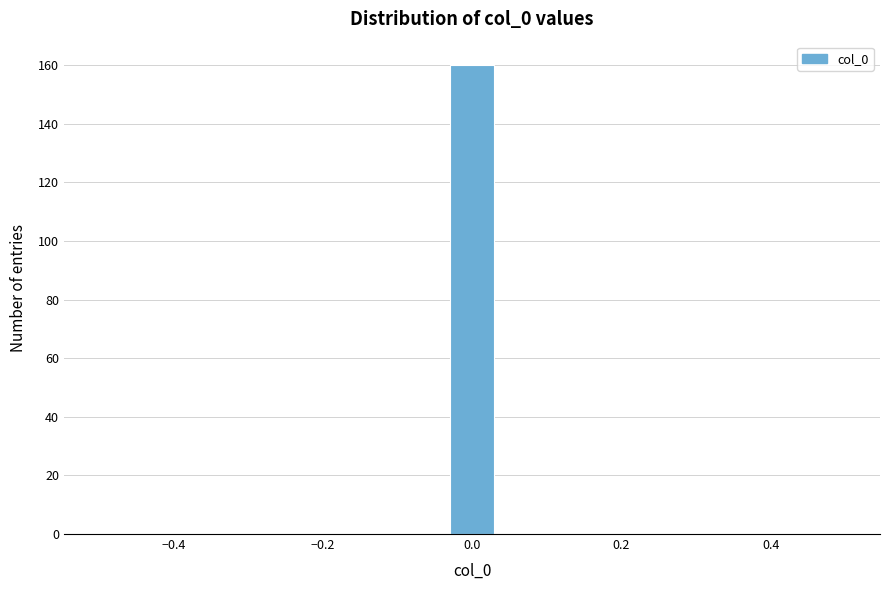

Around what value on the x-axis is the tallest bar? Give the approximate position of its centre, as read against the axis.

0.00